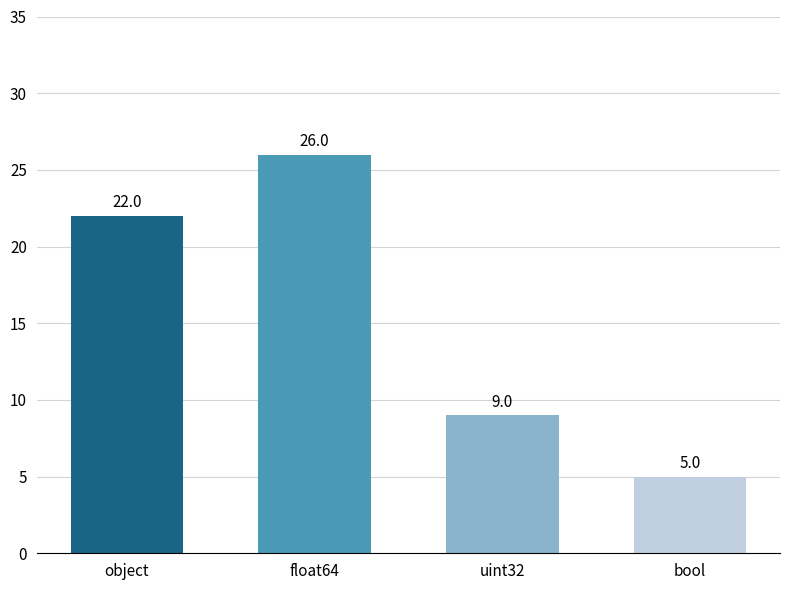

Reading right to left, what are all the values shown in this chart?

5	9	26	22